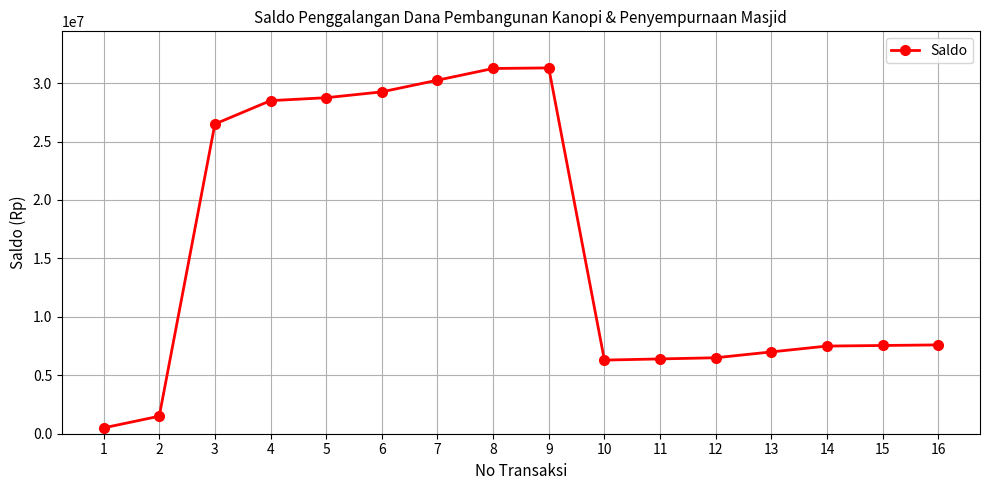

True or false: there are more than 0 points higher than both neighbors.

True